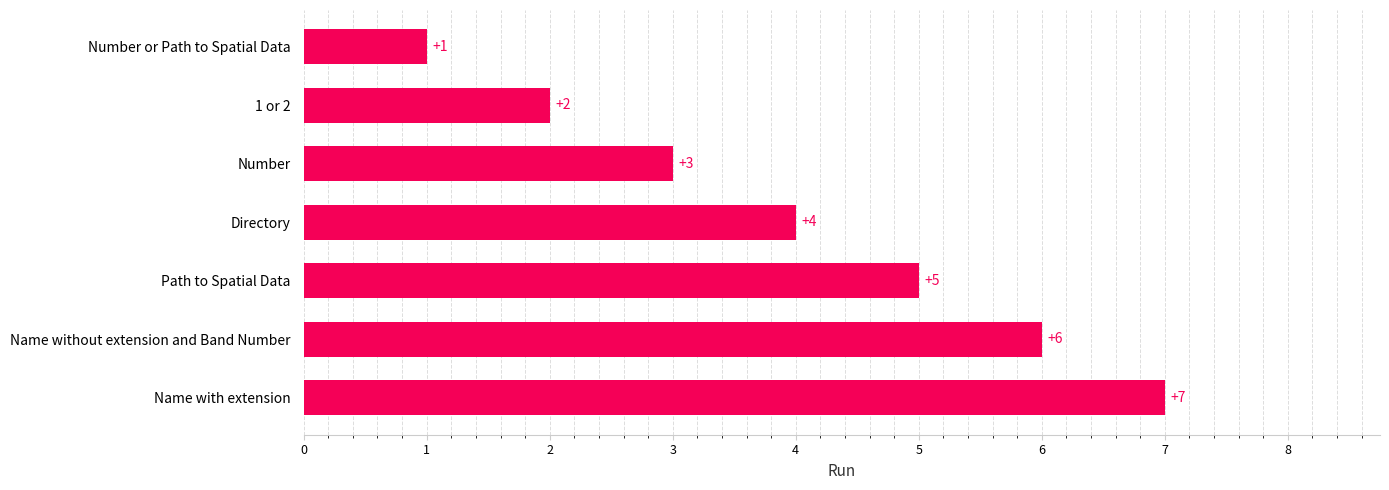

List the labels in order of value, largest first.

Name with extension, Name without extension and Band Number, Path to Spatial Data, Directory, Number, 1 or 2, Number or Path to Spatial Data